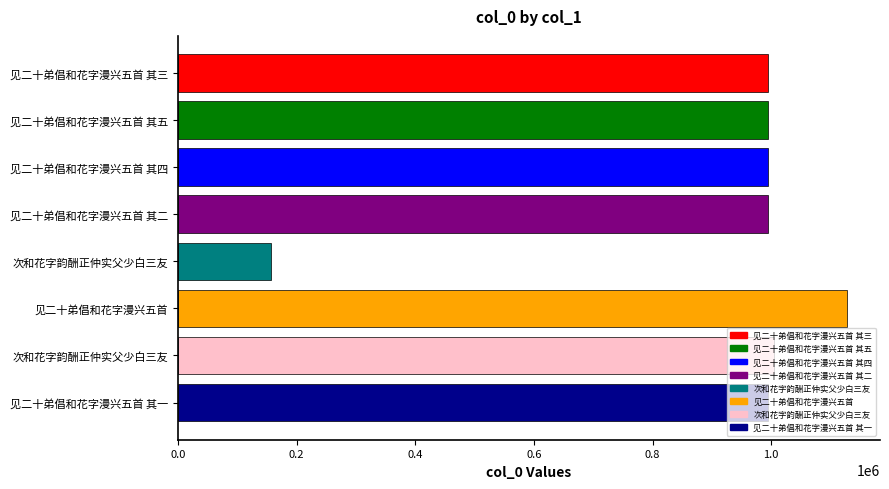

How many data points are less than 995381?

4